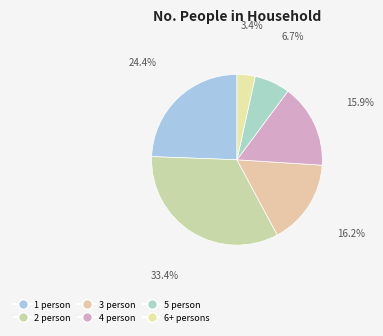

Count the number of slices in the pie.

6